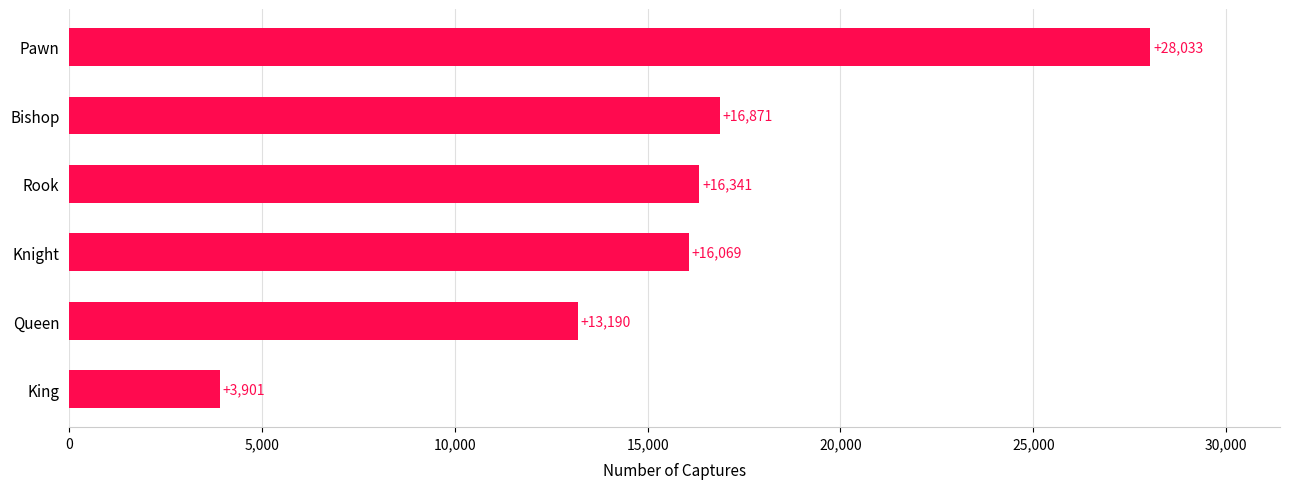

Where is the data nearest to the value 15967?

Knight